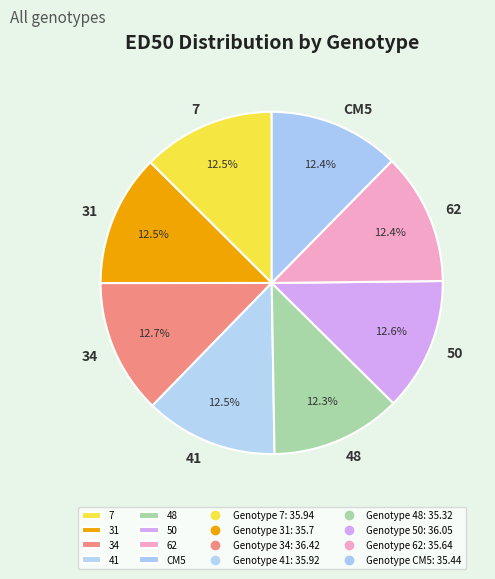

Count the number of slices in the pie.

8